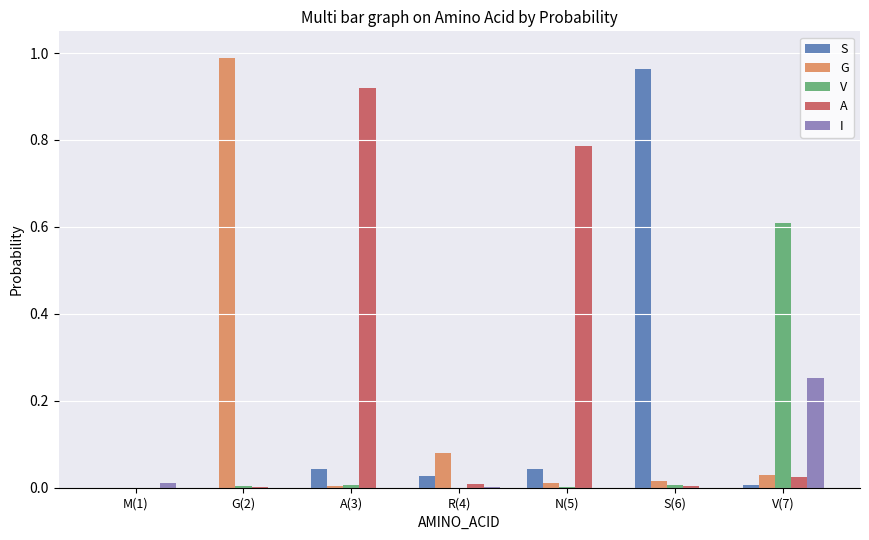

What is the sum of all G values?

1.1